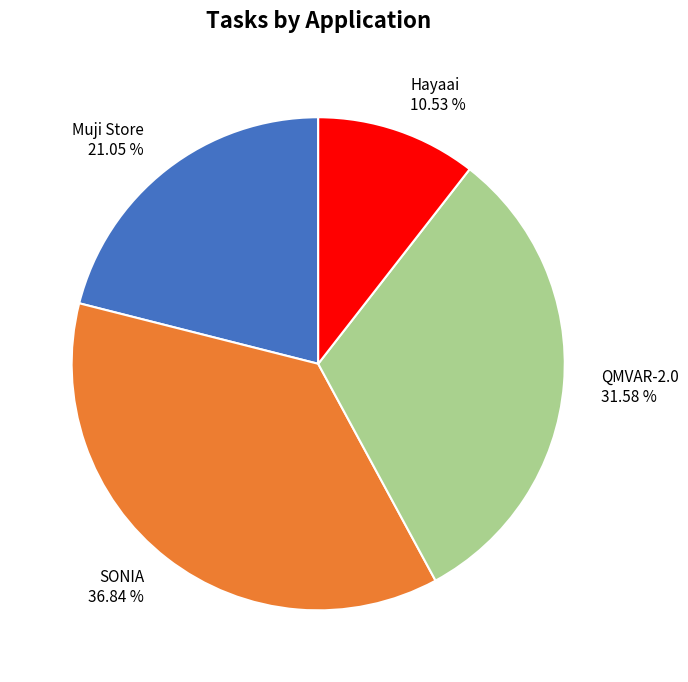

Does Hayaai account for over 50% of the chart?

No